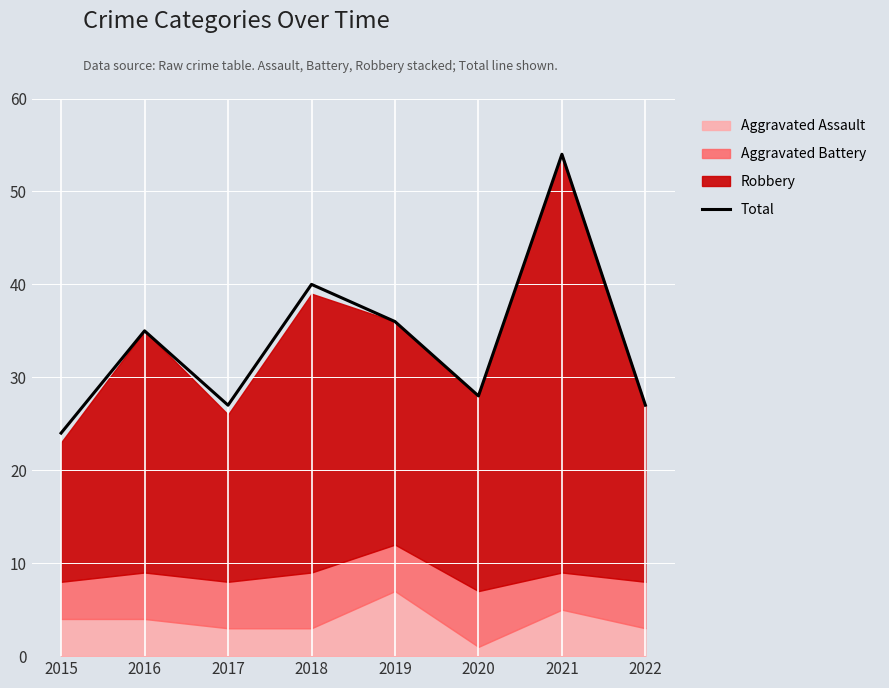

What is the value of the 6th point from the left?

28